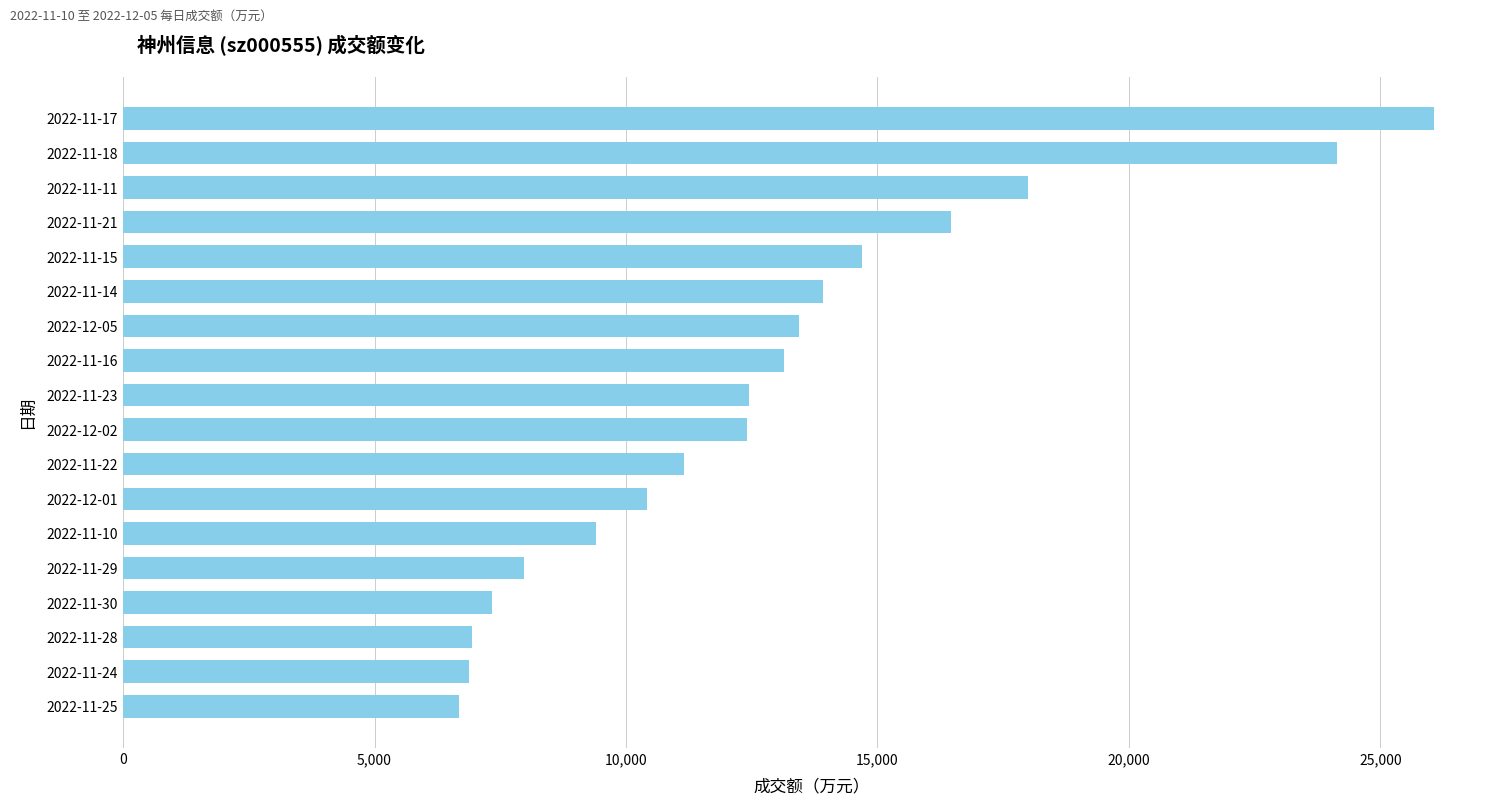

Does the chart contain any negative values?

No